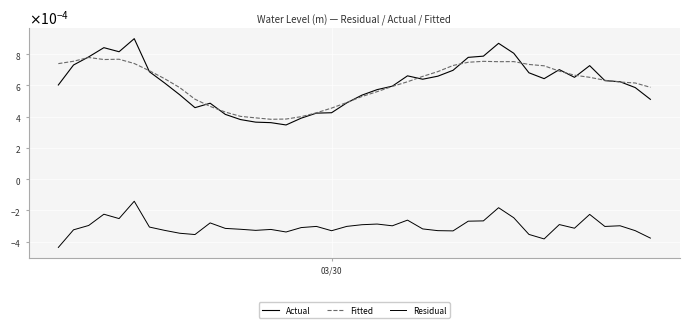

Is this an area chart (filled region under the line)?

No